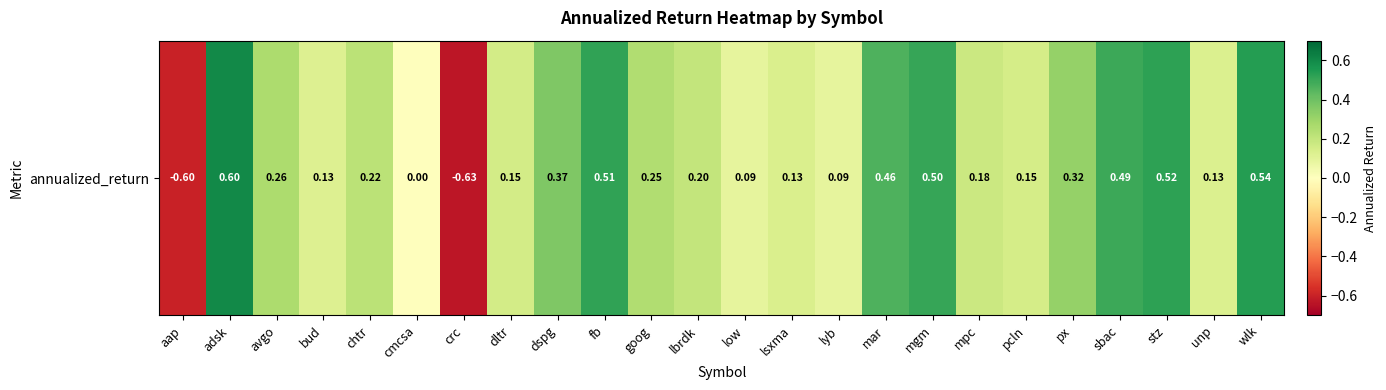

Is it true that the value at adsk is 0.6?

True